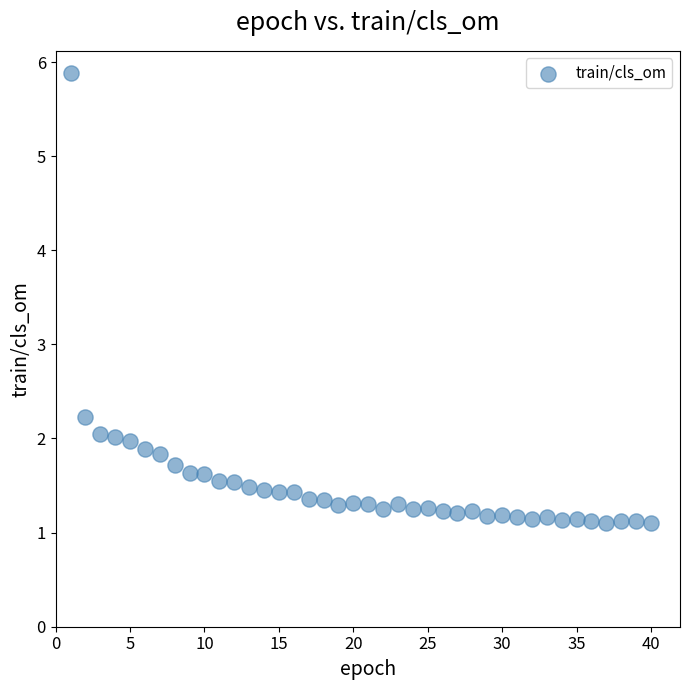

What is the range of Y values (max minus min)?

4.8